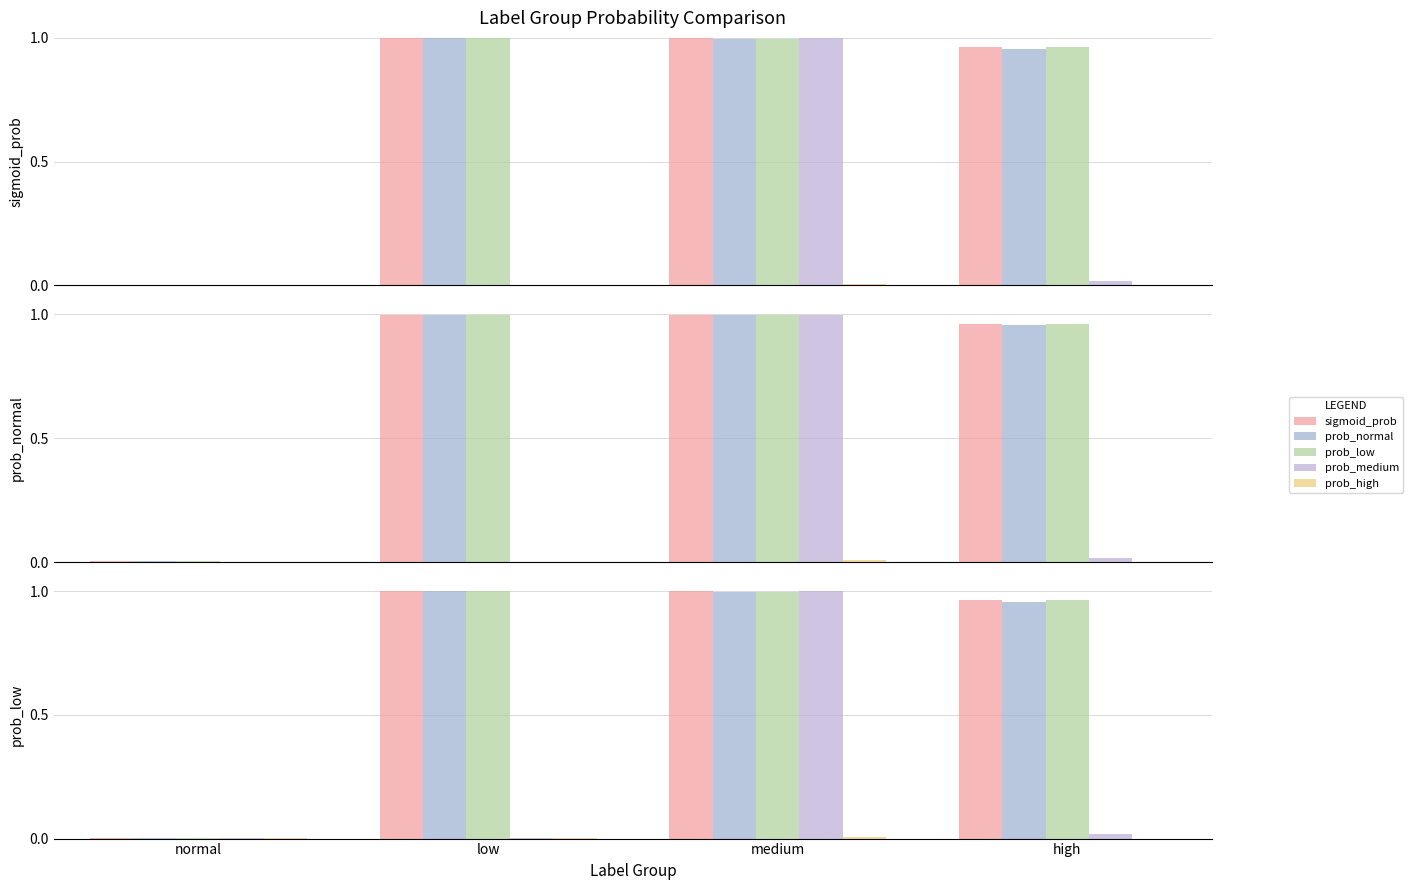

Reading right to left, transcribe all the data shown in this chart.

sigmoid_prob: 1.0	1.0	1.0	0.0
prob_normal: 1.0	1.0	1.0	0.0
prob_low: 1.0	1.0	1.0	0.0
prob_medium: 0.0	1.0	0.0	0.0
prob_high: 0.0	0.0	0.0	0.0